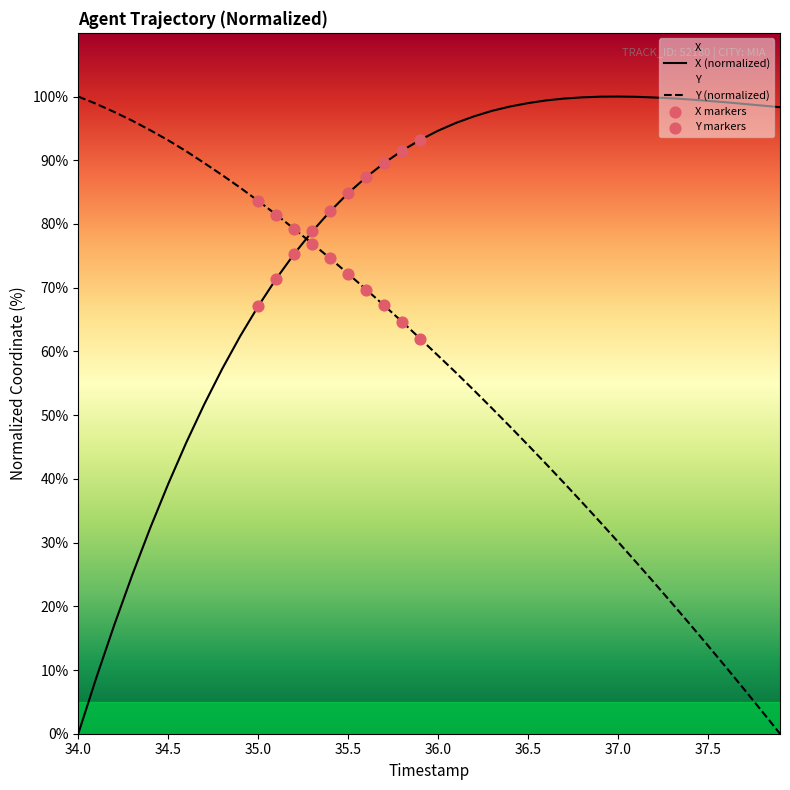

At which category is the sum across all series the highest?

35.6